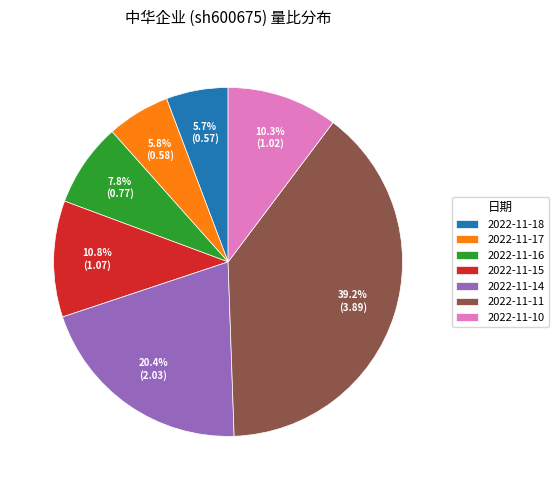

Do 2022-11-11 and 2022-11-16 together represent more than half of the pie?

No